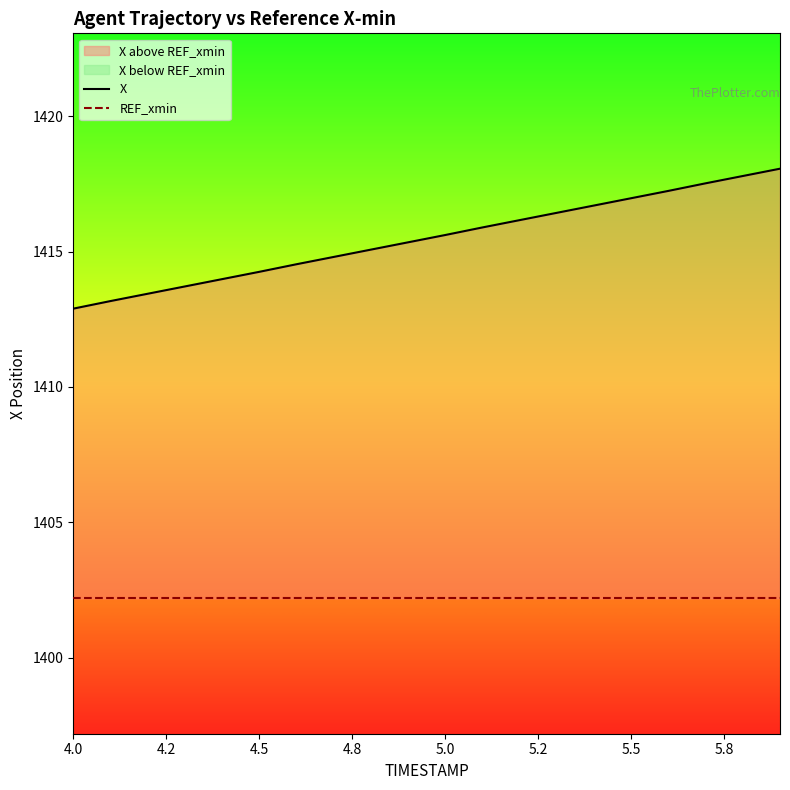

At how many categories does at least one series exceed 1417?

4